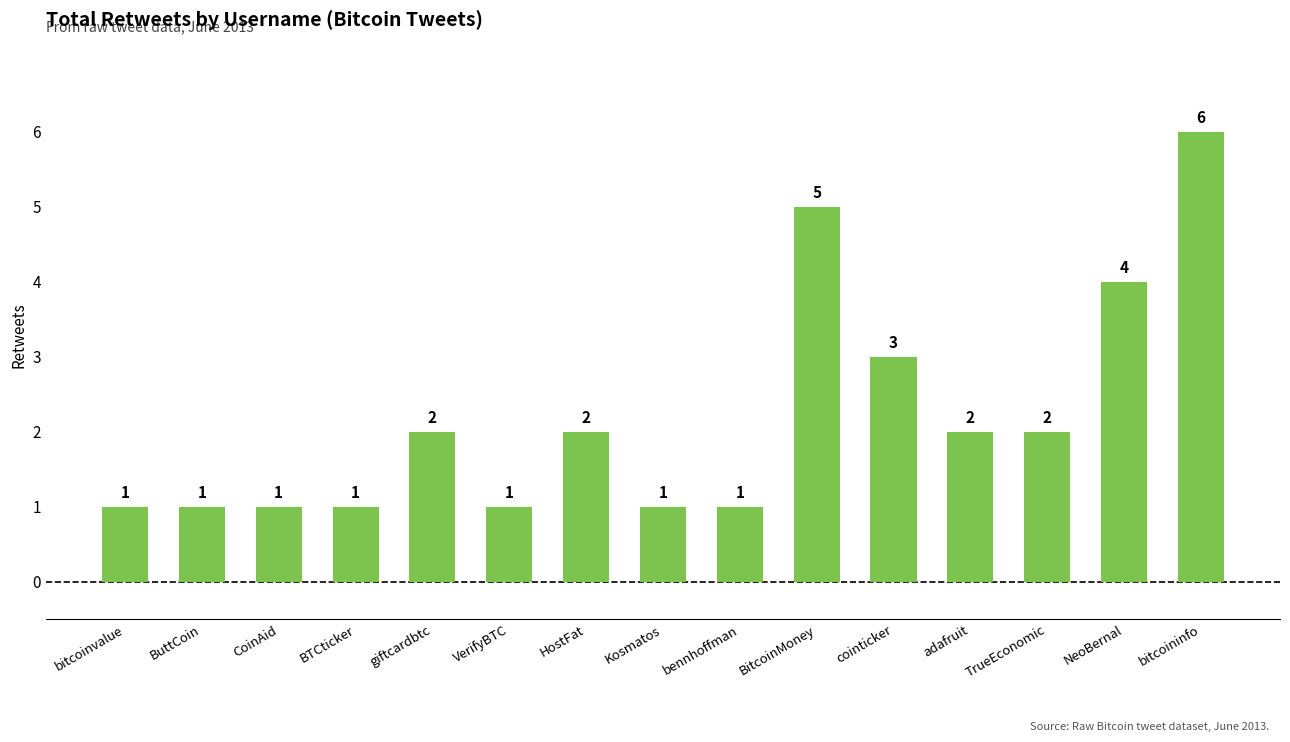

What is the maximum value shown in the chart?

6